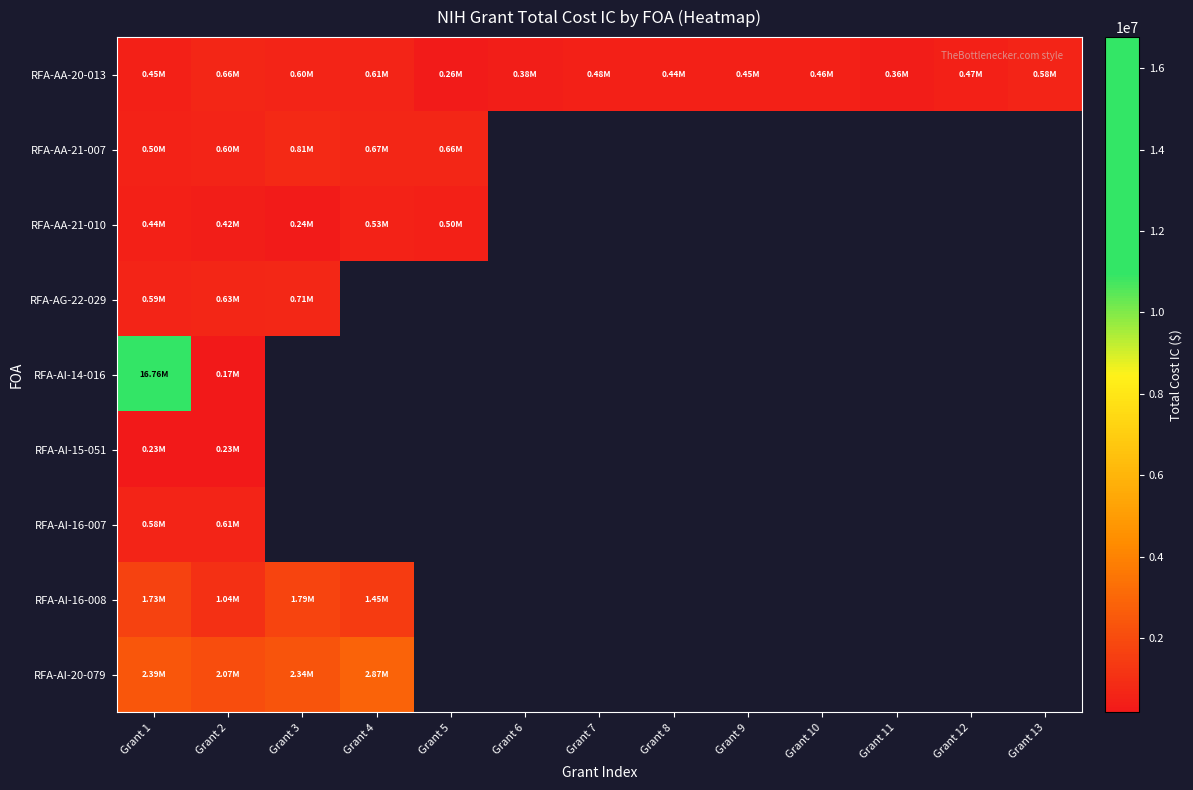

Is the value of RFA-AI-14-016 at Grant 10 greater than the value of RFA-AA-20-013 at Grant 6?

No